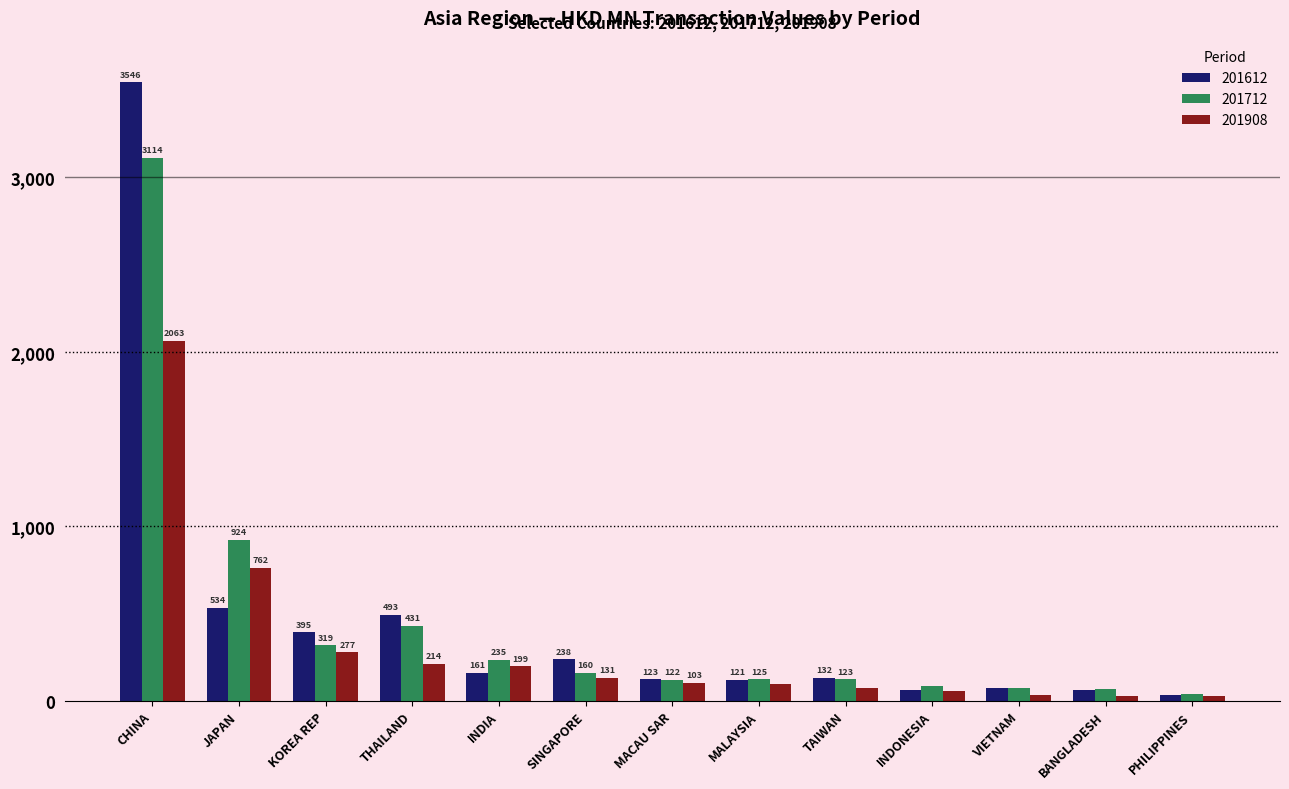

What is the difference between the second highest and minimum values in the 201712 series?

886.3